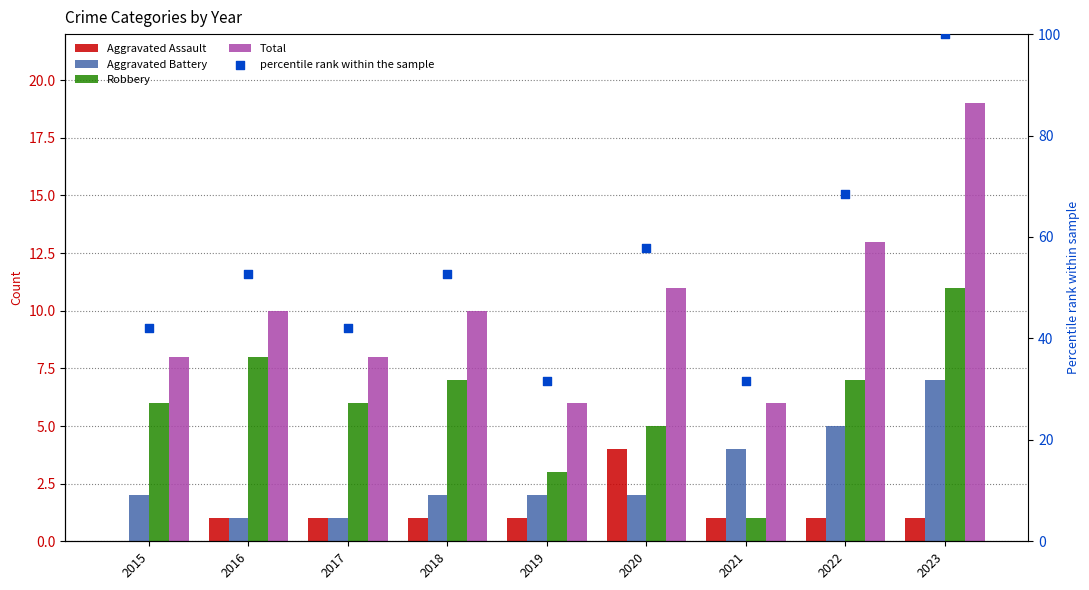

What is the total value across all series at 2017?

58.1